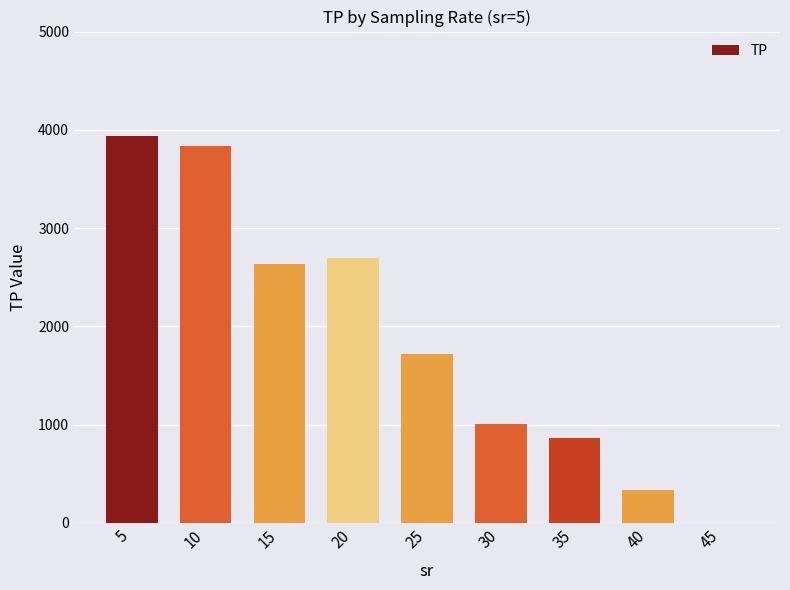

What is the maximum value shown in the chart?

3932.6